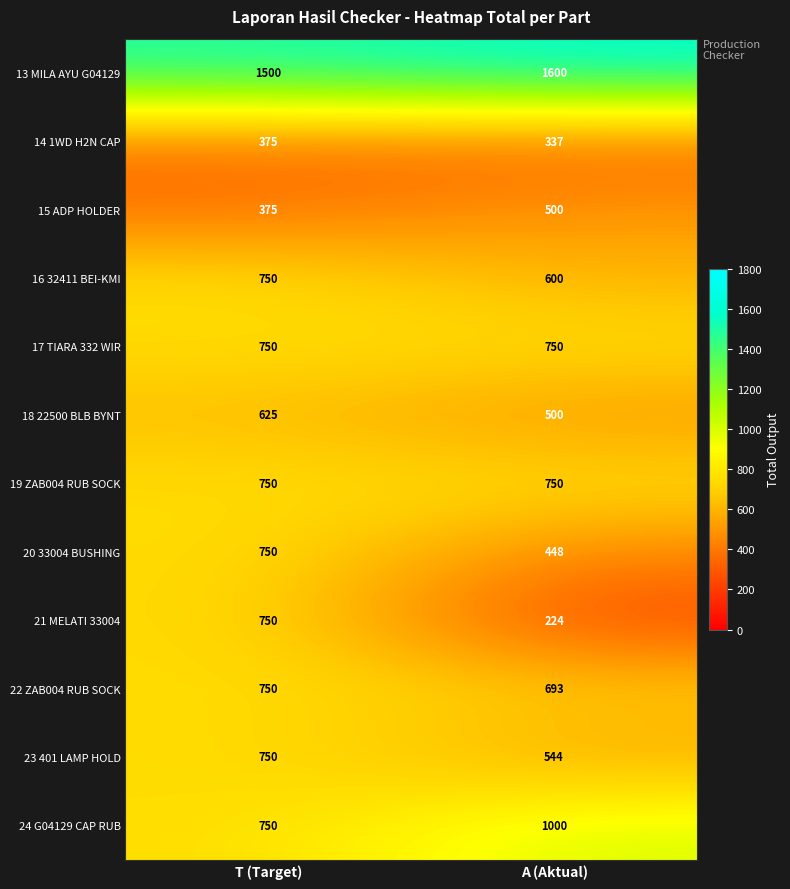

Which series has the largest range (max minus min)?

21 MELATI 33004